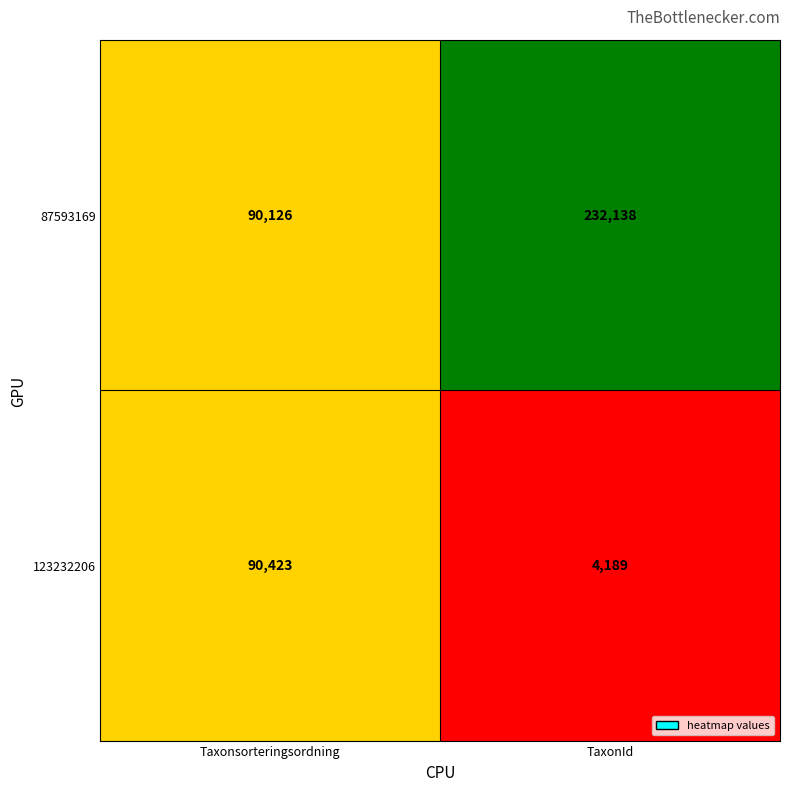

What is the greatest value displayed?

232138